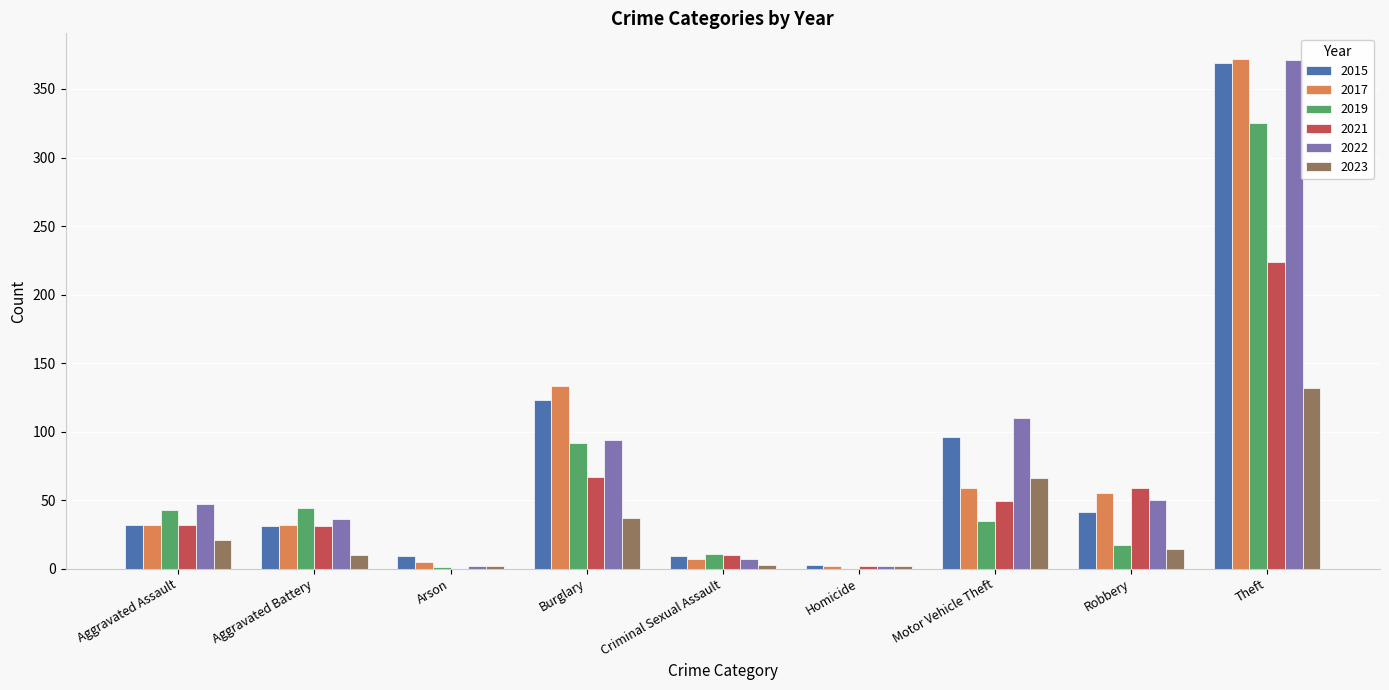

Where is 2017 nearest to the value 187?

Burglary